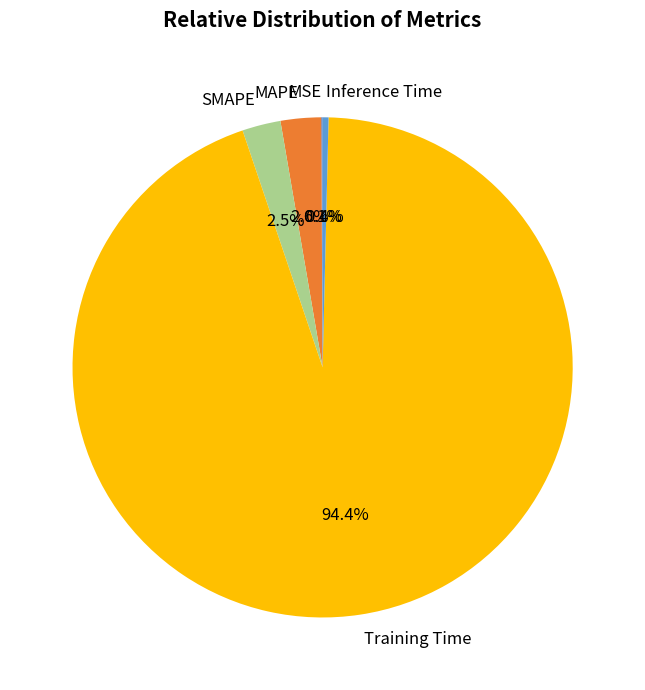

The Inference Time slice represents 0% of the pie. True or false?

True